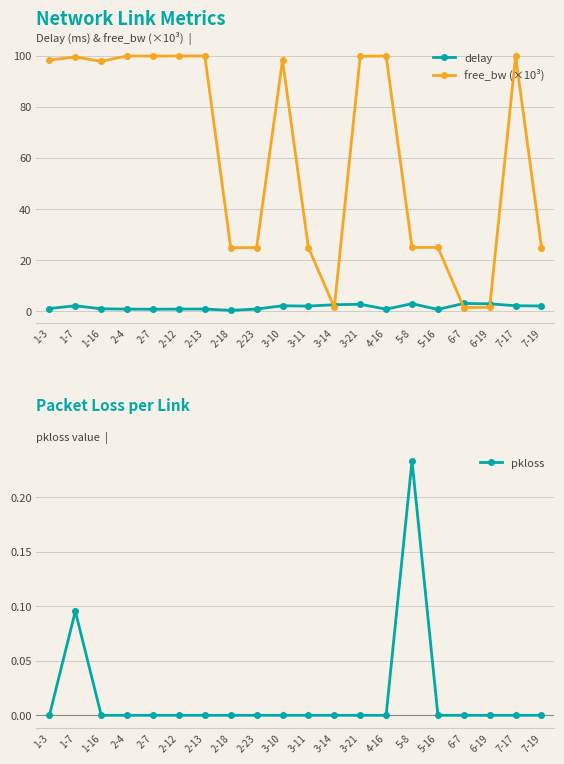

What is the maximum value for pkloss?

0.2